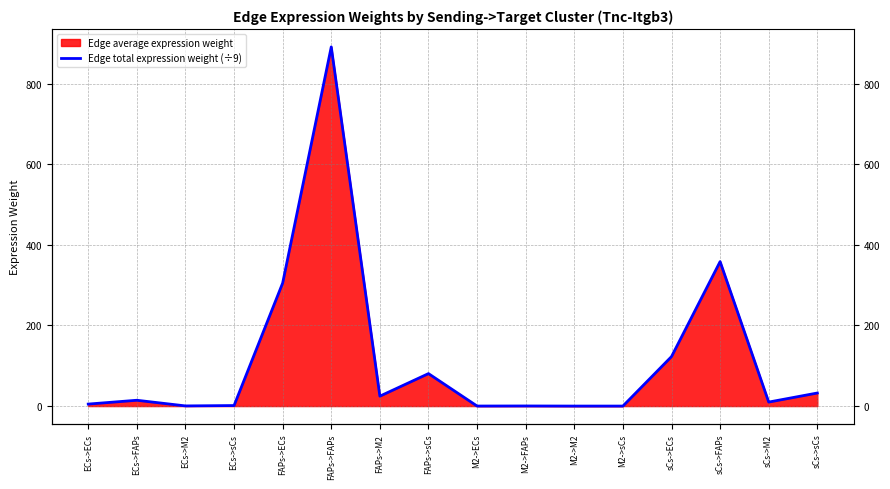

What is the sum of the values at FAPs->FAPs and sCs->ECs?

1014.2